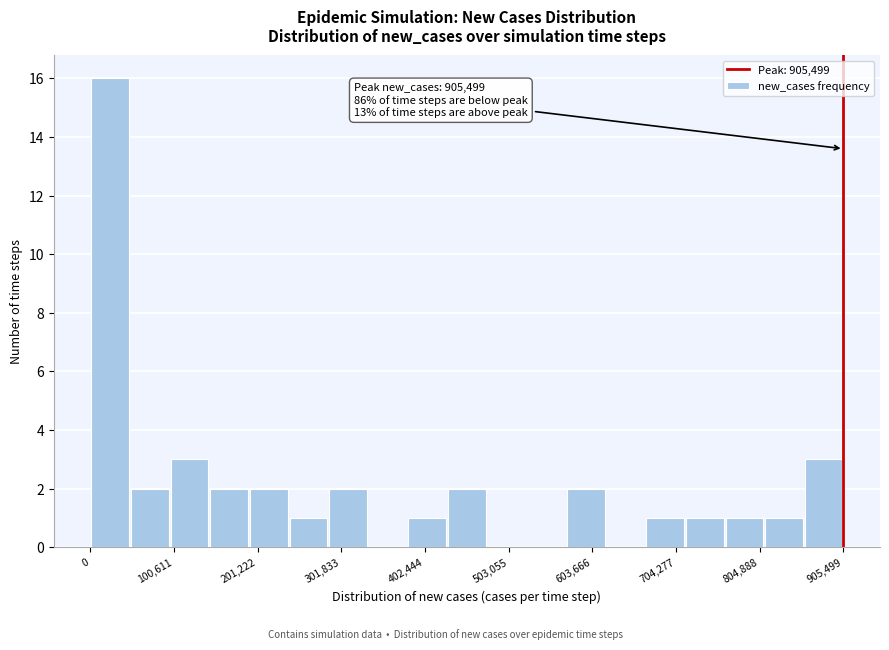

Around what value on the x-axis is the tallest bar? Give the approximate position of its centre, as read against the axis.

20000